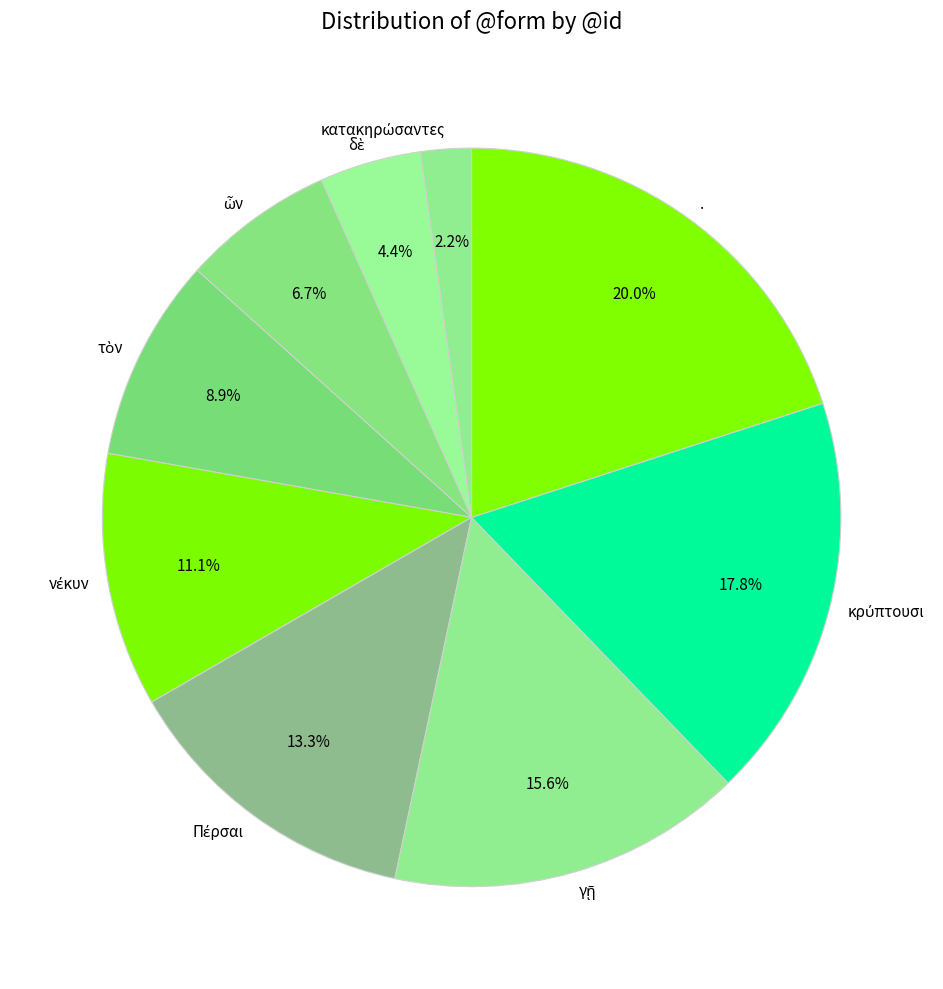

Which slice is the largest?

.